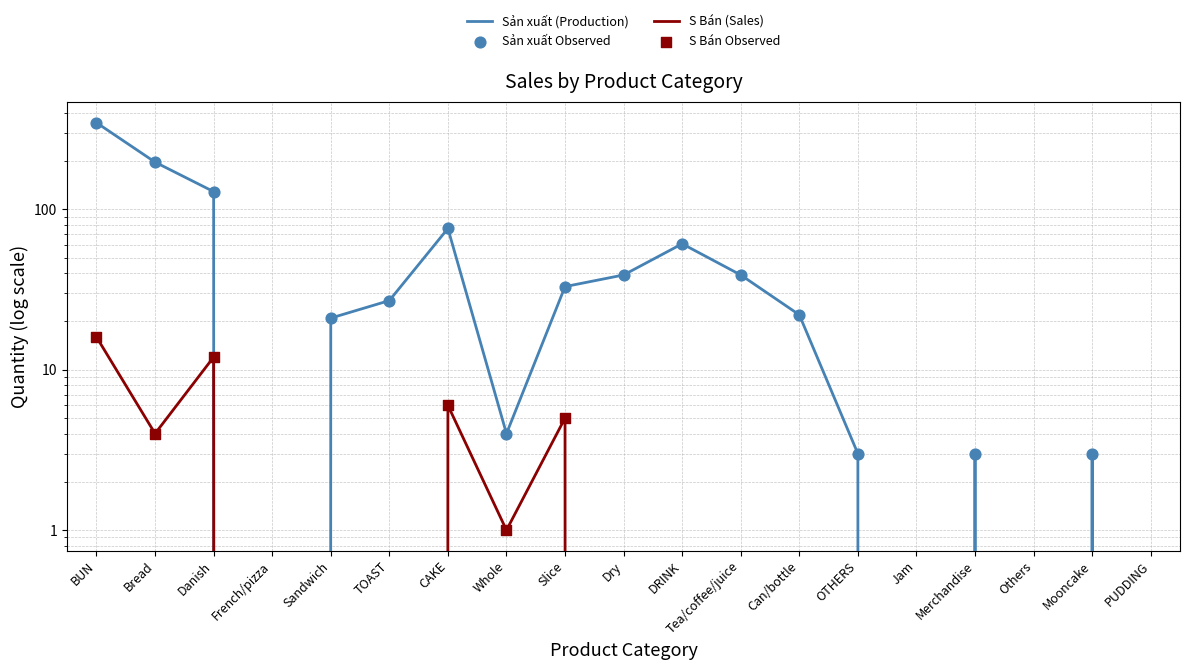

Which series has the largest total across all categories?

Sản xuất (Production)